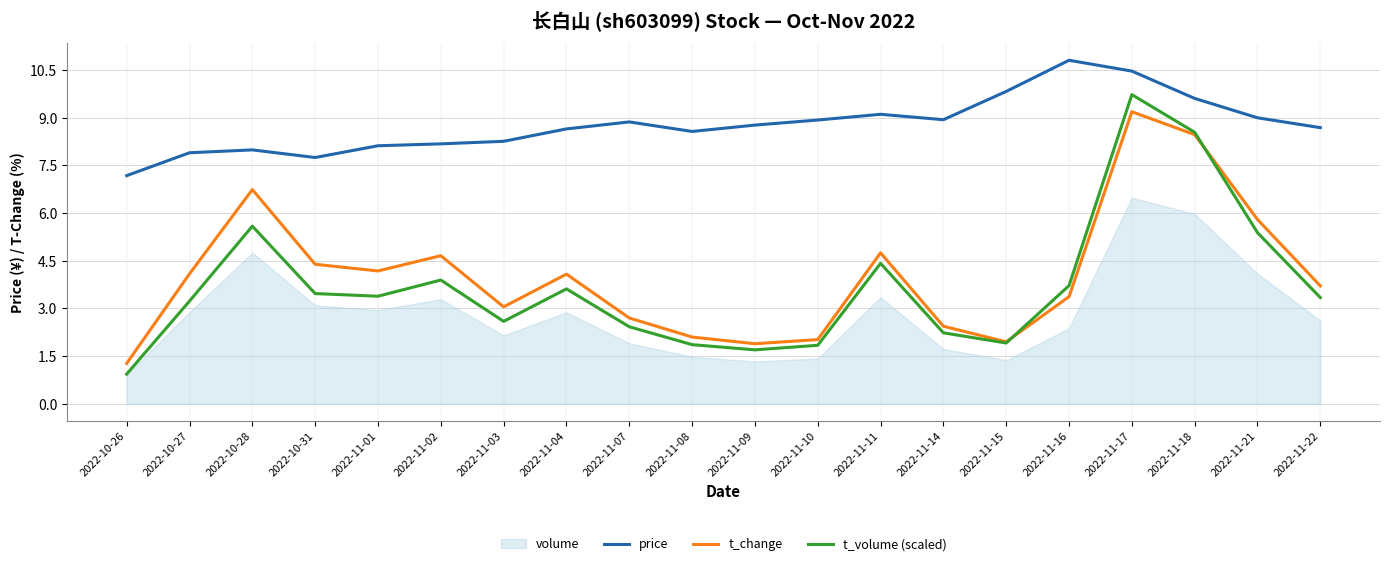

List the series in order of their peak value, highest first.

price, t_volume (scaled), t_change